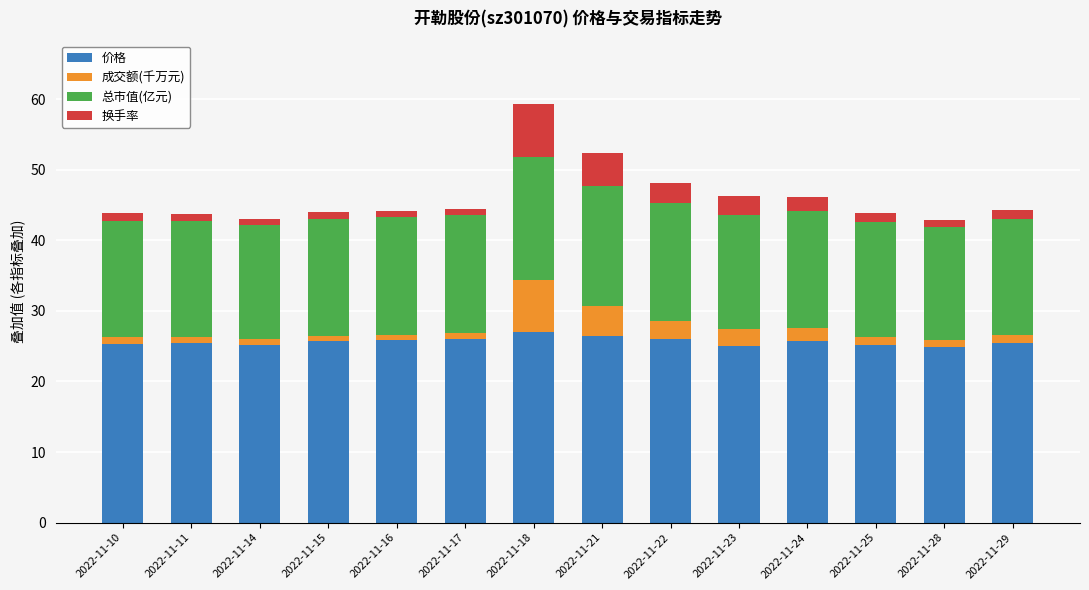

What is the difference between the maximum and minimum values in the 价格 series?

2.1